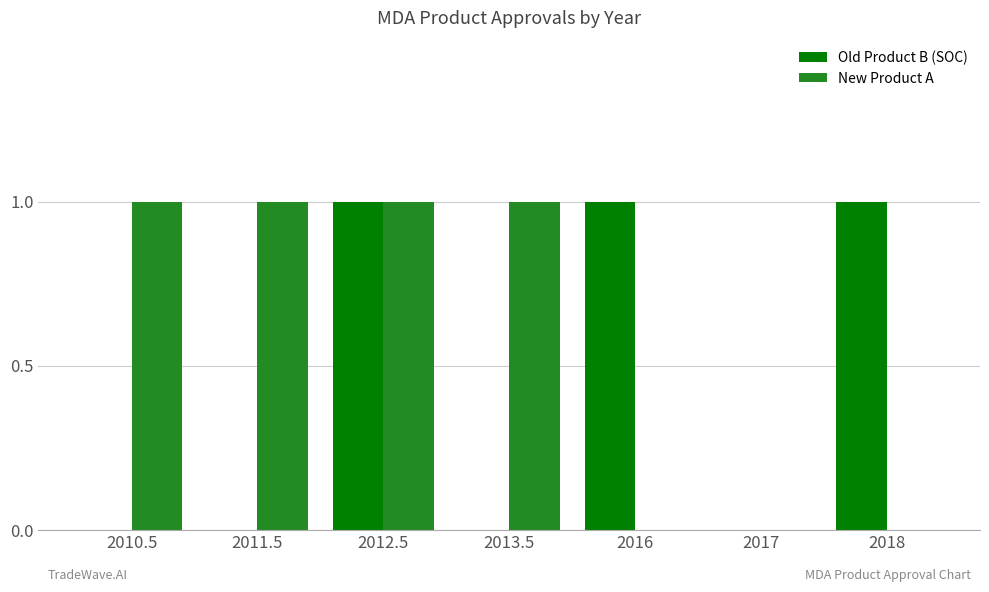

Between 2012.5 and 2018, which series saw the biggest shift?

New Product A